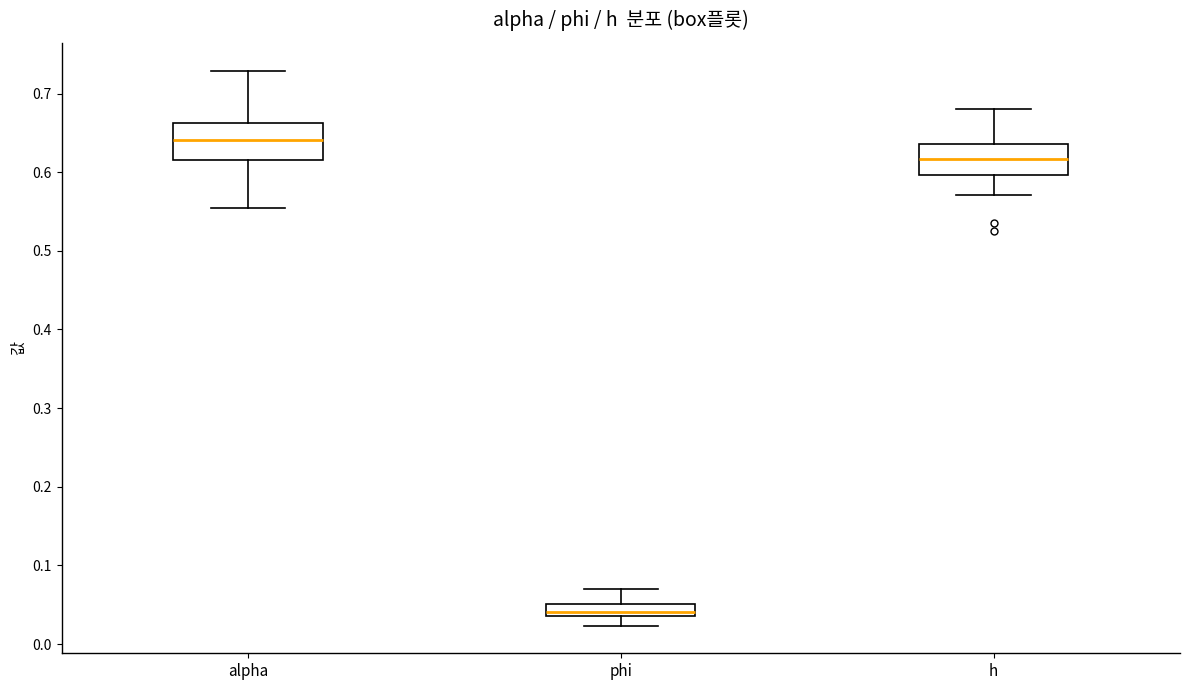

Where does the lower whisker of the box for h end on the y-axis? The values are not printed on the chart, so give them approximately, as read against the axis.

0.57